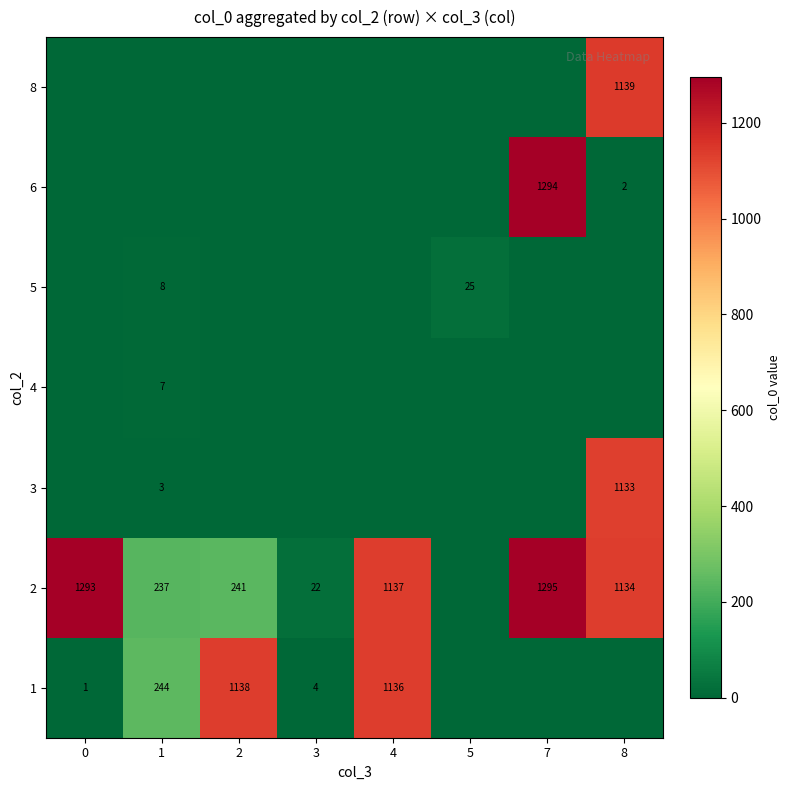

The value of 6 at 8 is 3. True or false?

False